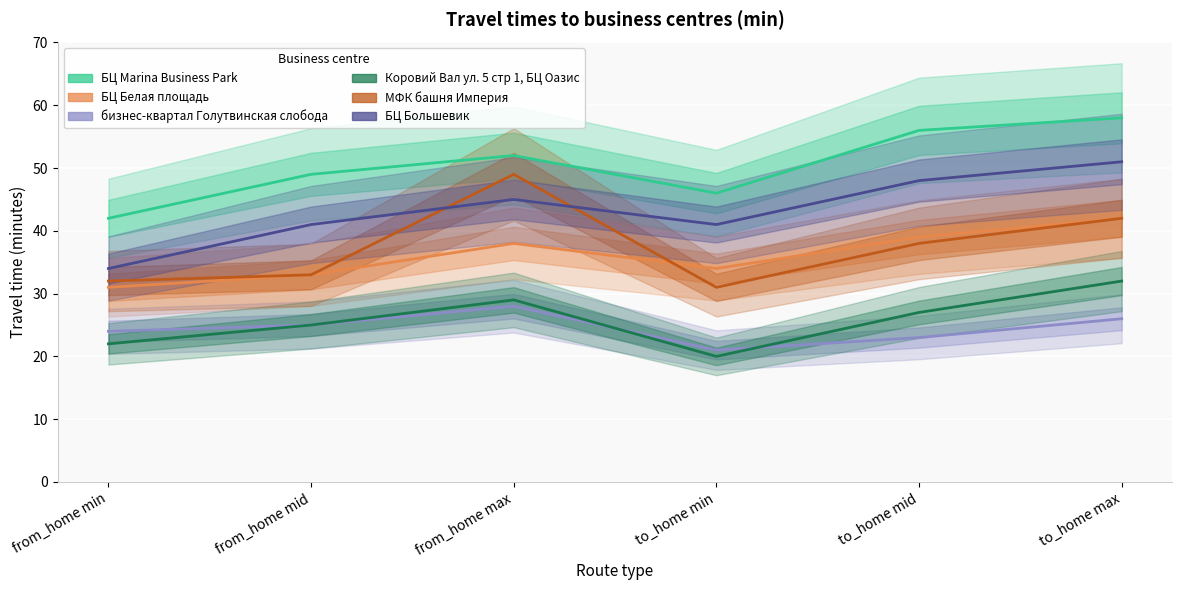

List the labels in order of Коровий Вал ул. 5 стр 1, БЦ Оазис value, largest first.

to_home max, from_home max, to_home mid, from_home mid, from_home min, to_home min